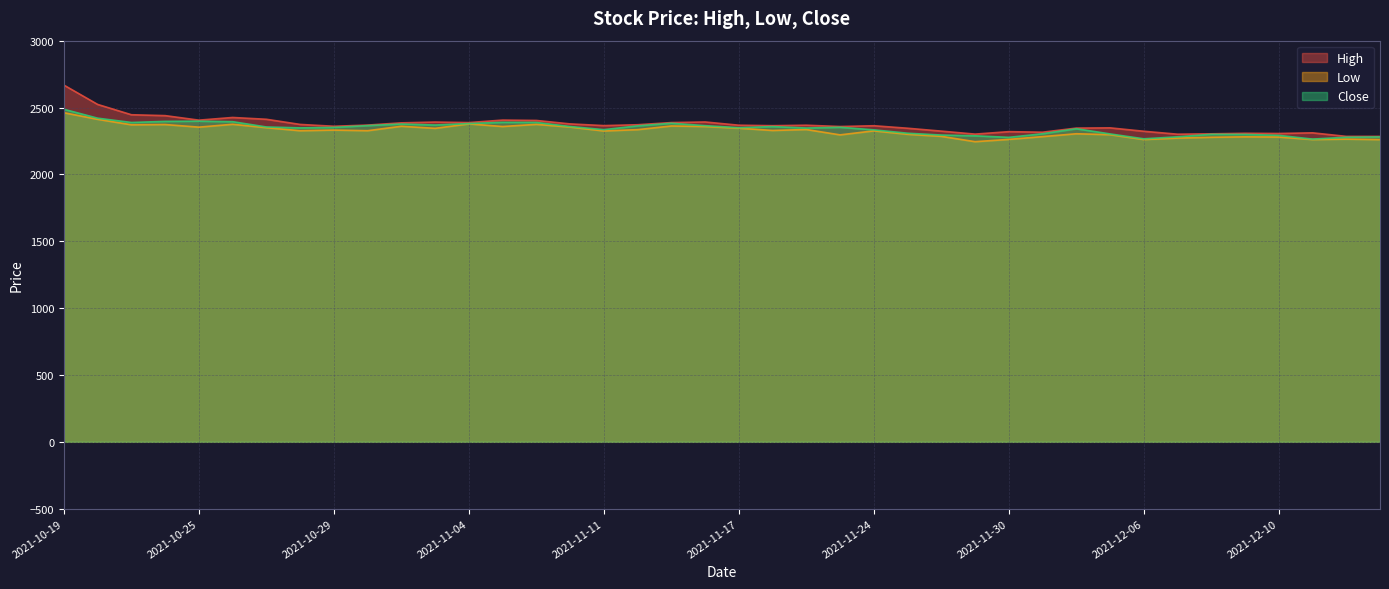

Which series has the largest total across all categories?

High